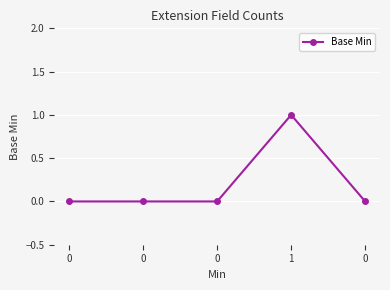

Is it true that the value at 0 is 0?

False